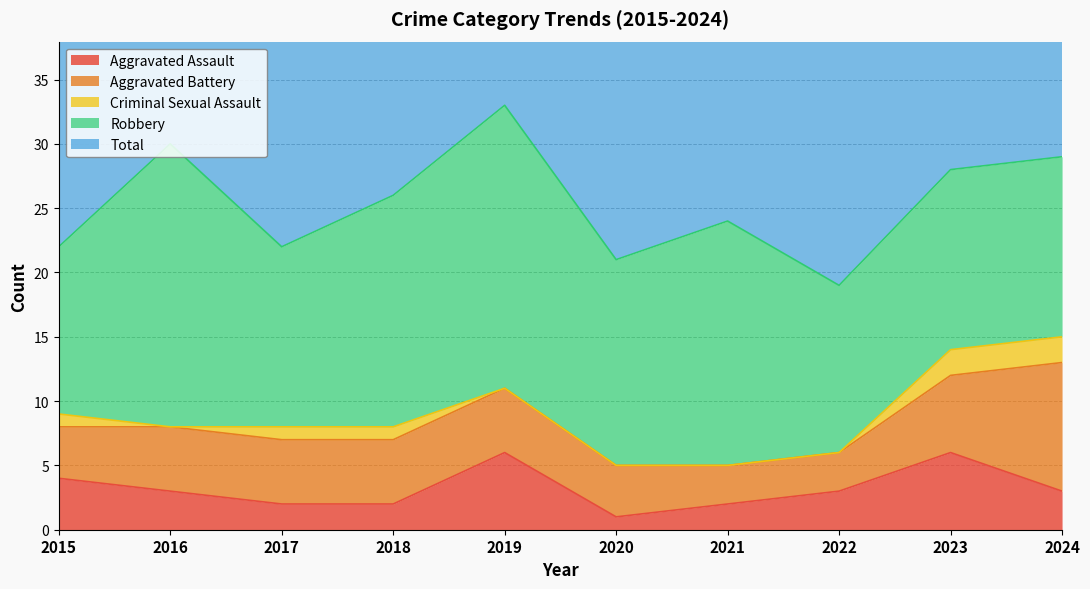

What is the difference between the highest and lowest values at 2019?

33